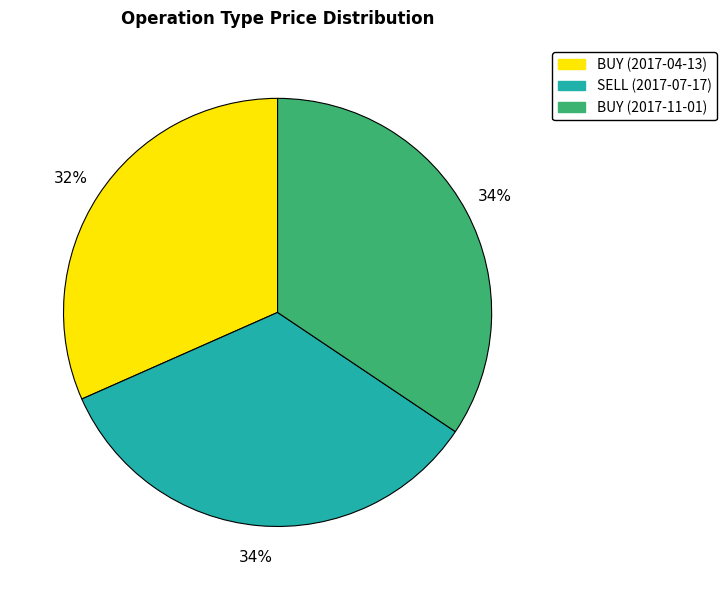

To the nearest percent, what is the difference between the SELL (2017-07-17) and BUY (2017-04-13) slice percentages?

2%